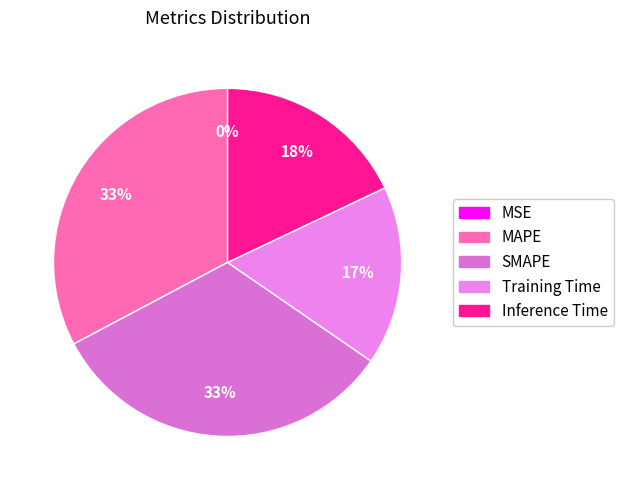

What portion of the pie excludes MSE?

100.0%